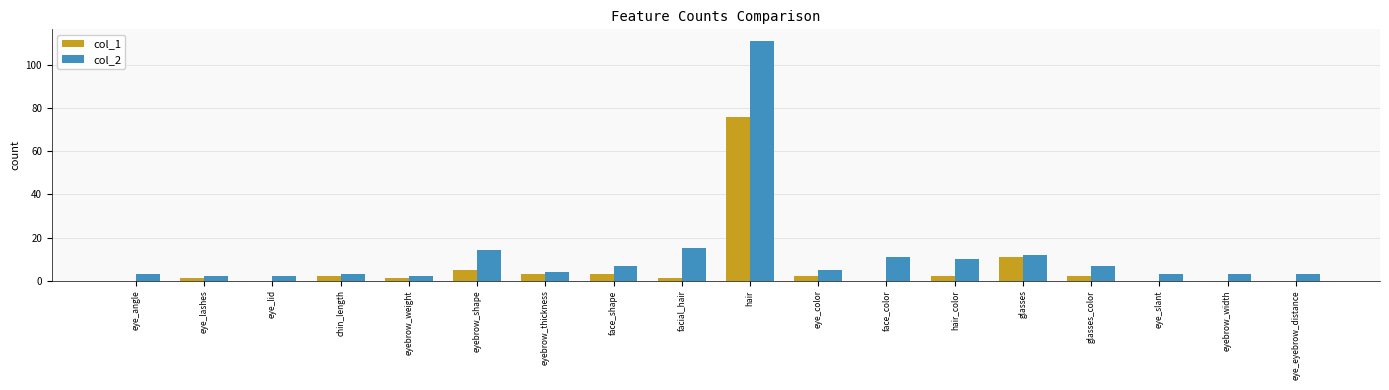

The col_2 series shows 7 at glasses_color. True or false?

True